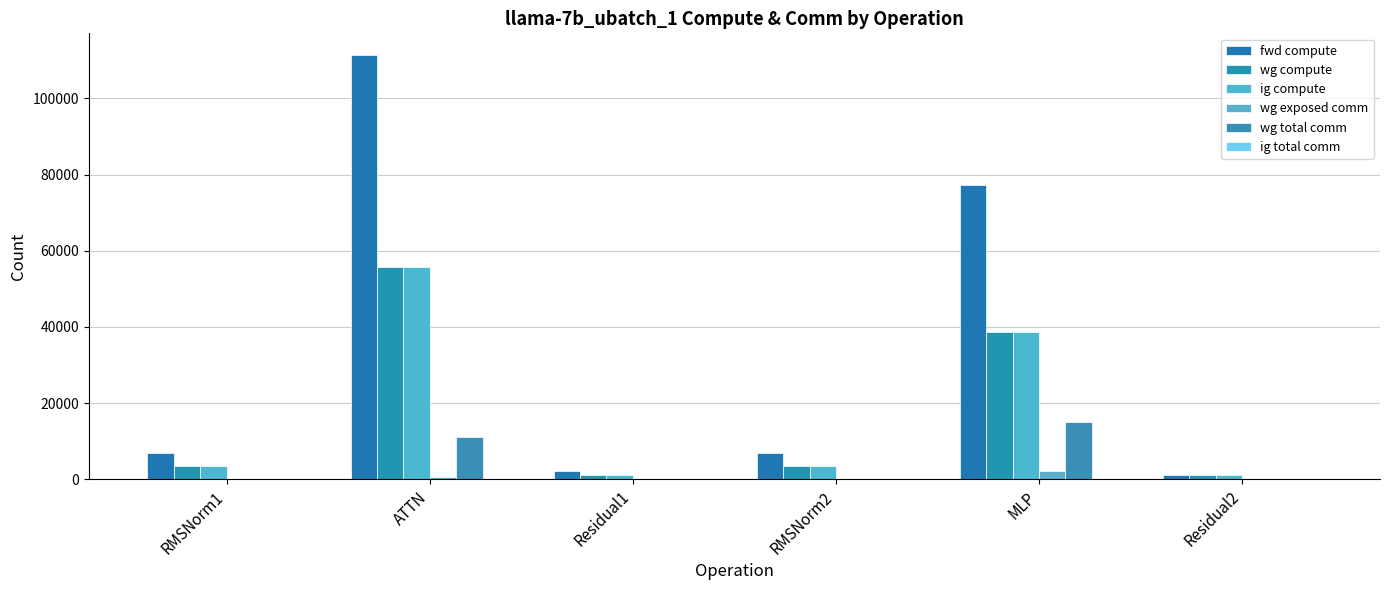

What is the greatest value displayed?

111488.7